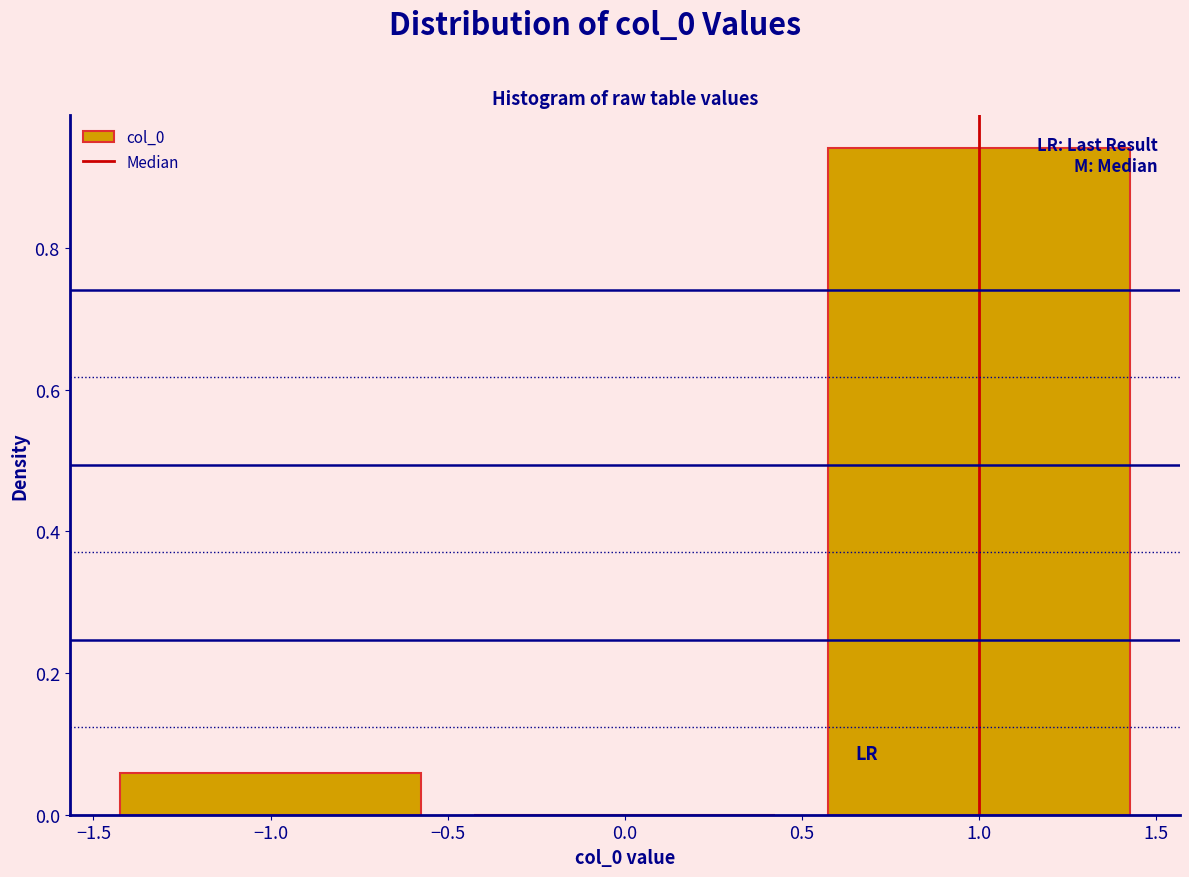

Reading left to right, transcribe this chart: for each bar, give the range it covers on the x-axis and its height. The values are not printed on the chart, so give them approximately, as read against the axis.

-1.5 to -0.5: 0.06
-0.5 to 0.5: 0
0.5 to 1.5: 0.94